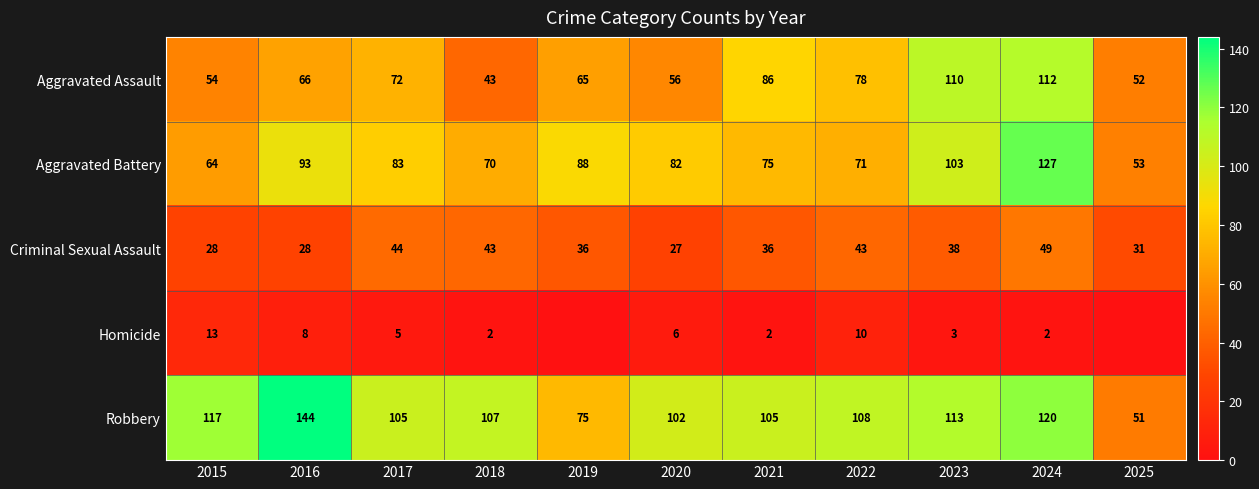

What is the spread (max minus min) of values at 2023?

110